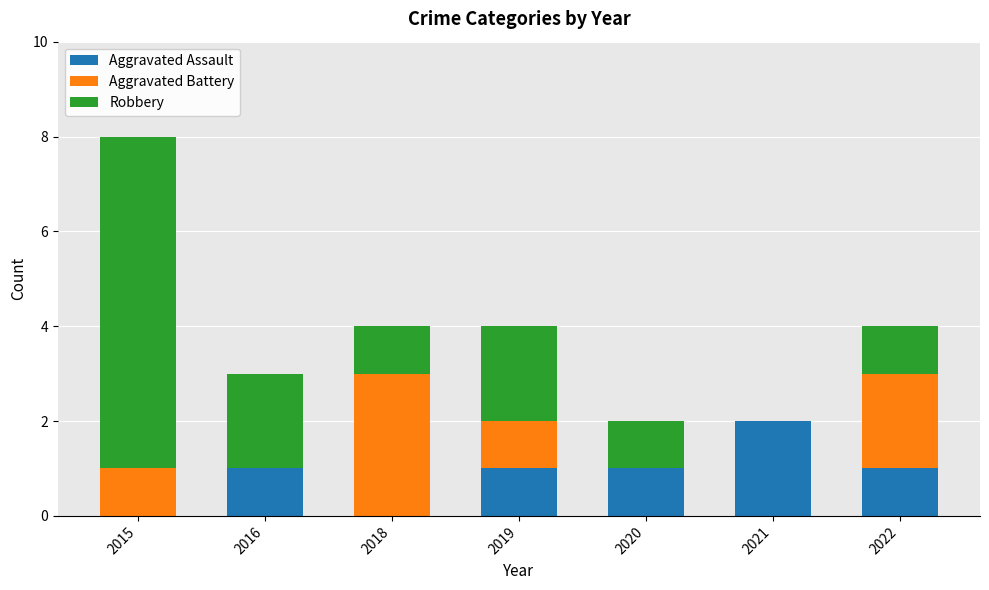

The Aggravated Assault series shows 1 at 2015. True or false?

False